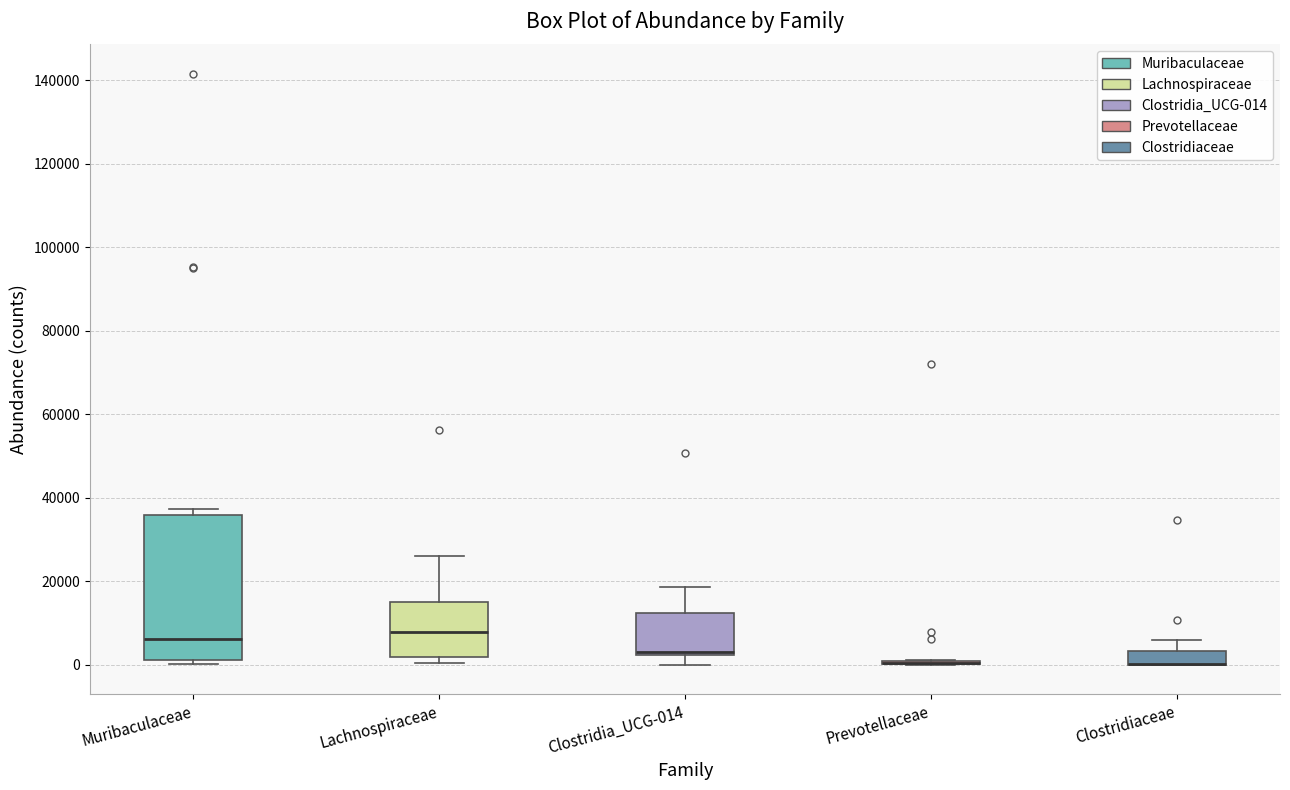

Reading left to right, transcribe this box plot: for each box, give where its median line is, the range the box spans, and where its two whiskers end, as read against the y-axis. The values are not printed on the chart, so give them approximately, as read against the axis.

Muribaculaceae: median 6000, box 0 to 36000, whiskers 0 (just below the box's lower edge) to 38000
Lachnospiraceae: median 8000, box 2000 to 16000, whiskers 0 to 26000
Clostridia_UCG-014: median 4000, box 2000 to 12000, whiskers 0 to 18000
Prevotellaceae: box collapsed to a line at 0, whiskers 0 to 2000
Clostridiaceae: median 0 (drawn on the box's lower edge), box 0 to 4000, whiskers 0 to 6000